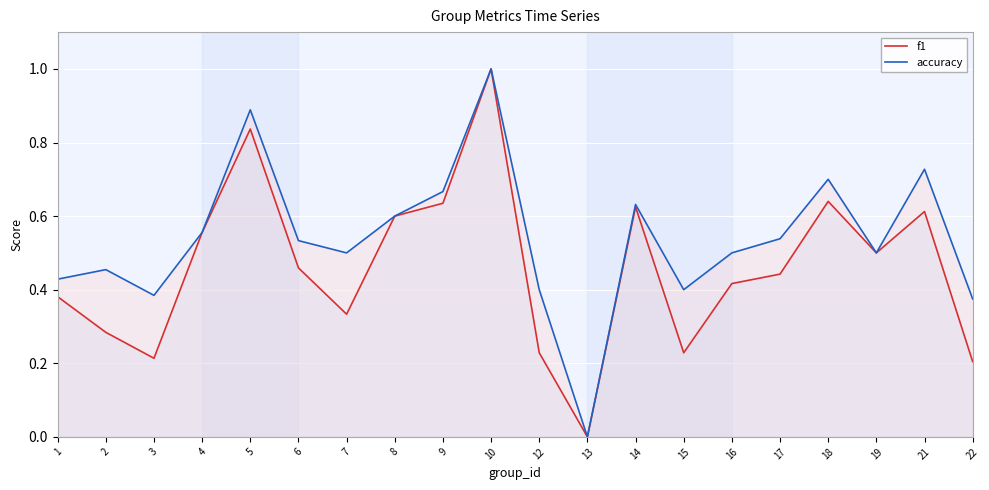

At which label does accuracy reach its minimum?

13